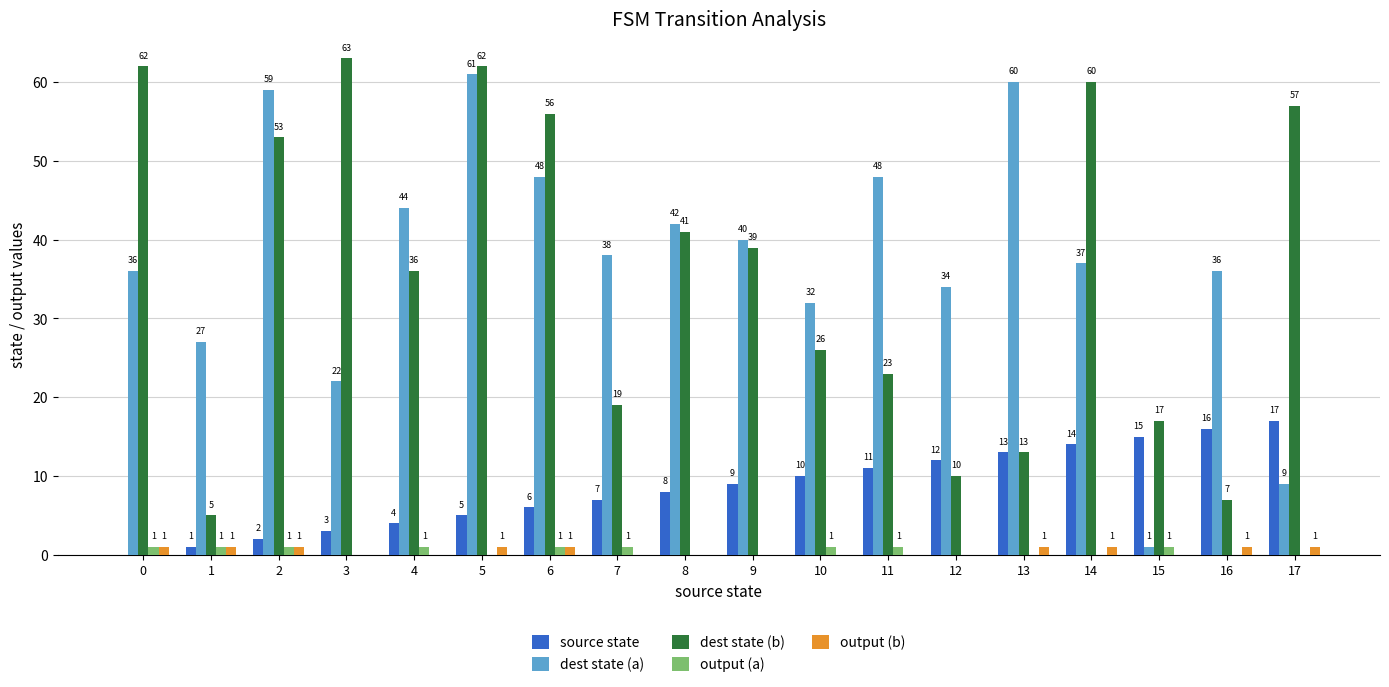

What is the maximum value for source state?

17